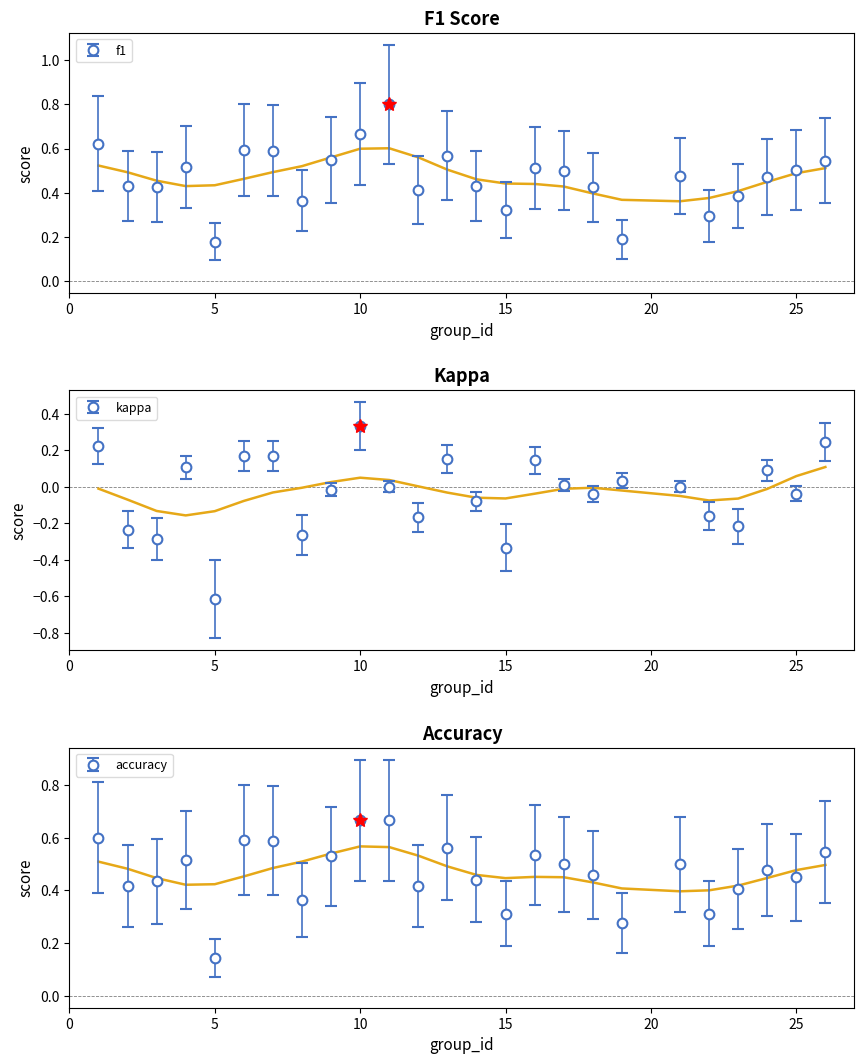

What is the value of the kappa point at the 16th from the left?

0.1